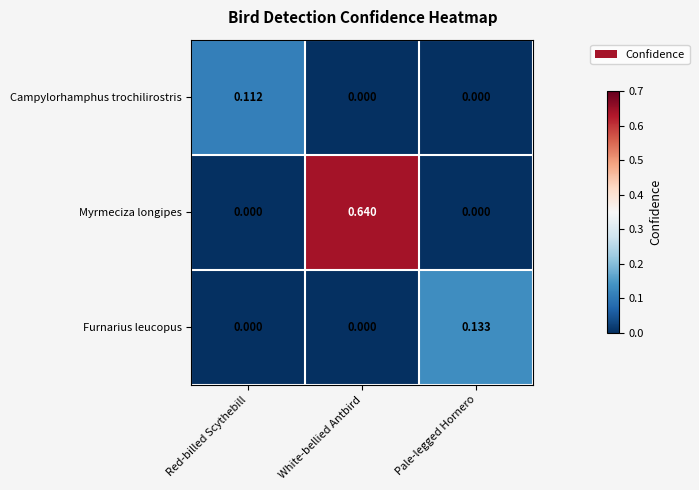

At which label does Campylorhamphus trochilirostris reach its peak?

Red-billed Scythebill